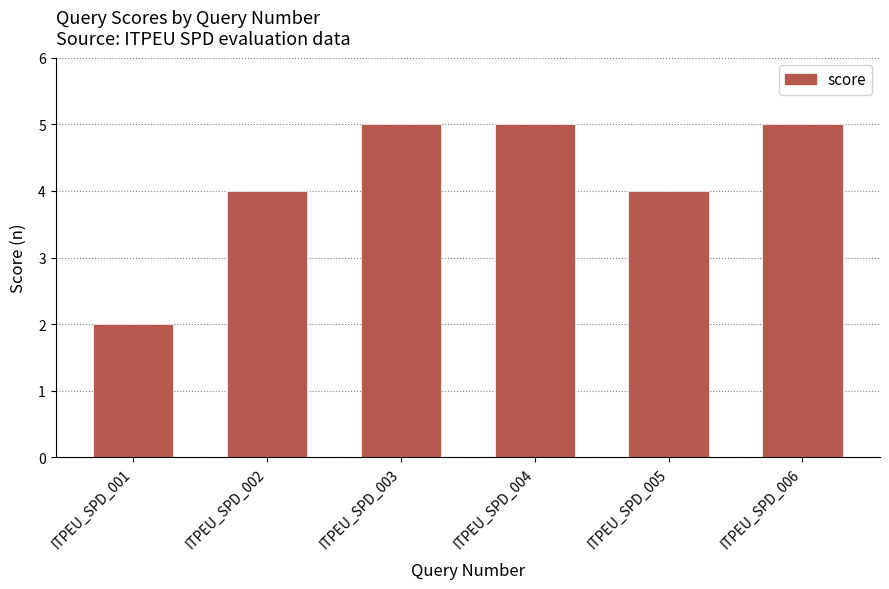

What is the sum of all values?

25